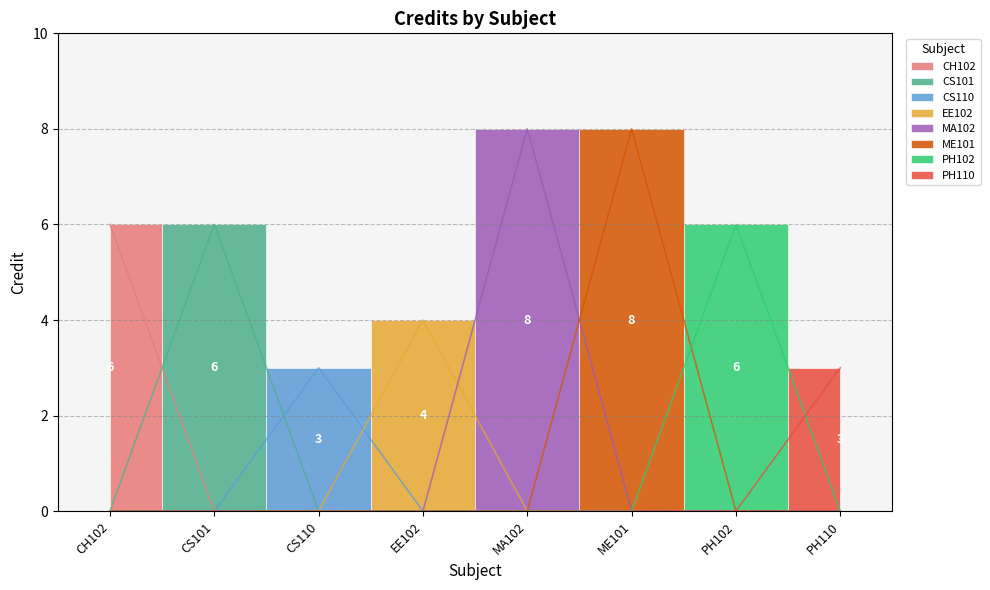

What is the difference between the maximum and minimum values?

5